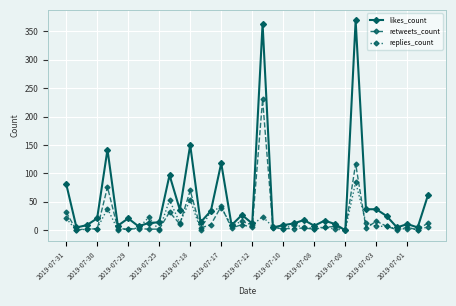

Which series has the largest range (max minus min)?

likes_count